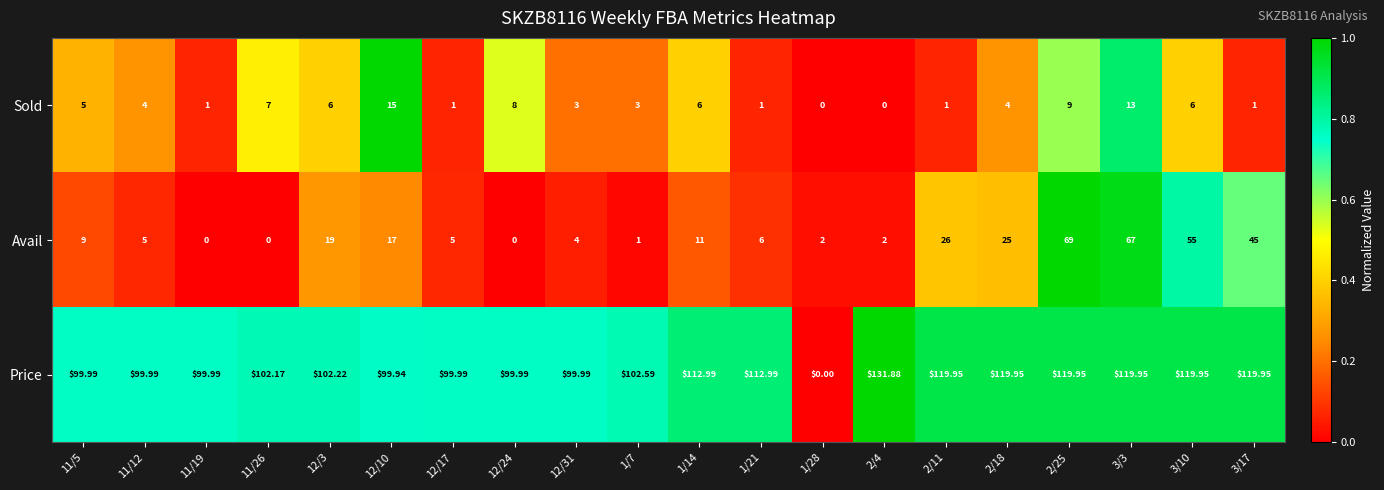

Rank the series at 12/17 from lowest to highest value.

Sold, Avail, Price